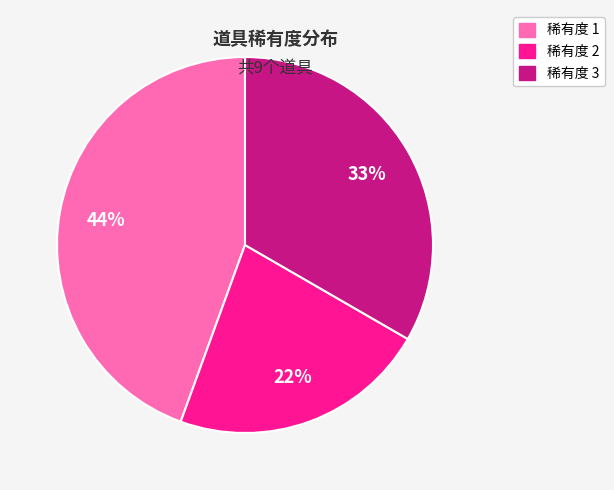

Is the sum of 稀有度 3 and 稀有度 1 greater than half?

Yes